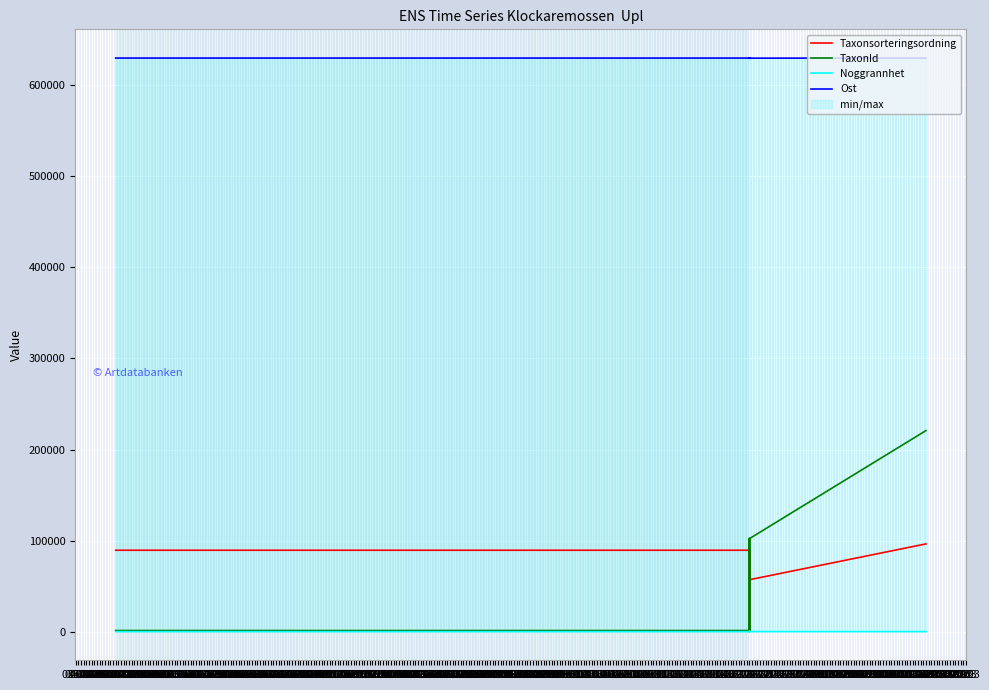

Is it true that Noggrannhet equals 15 at 09.04?

True